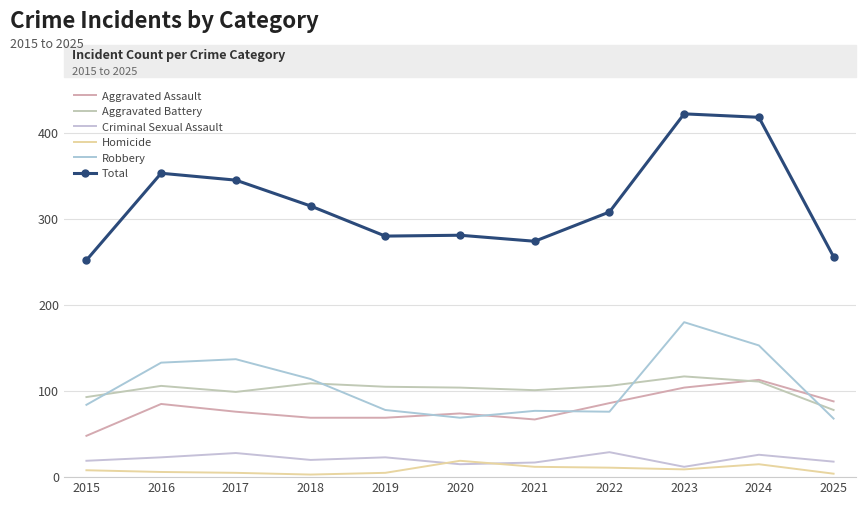

What is the greatest value displayed?

422